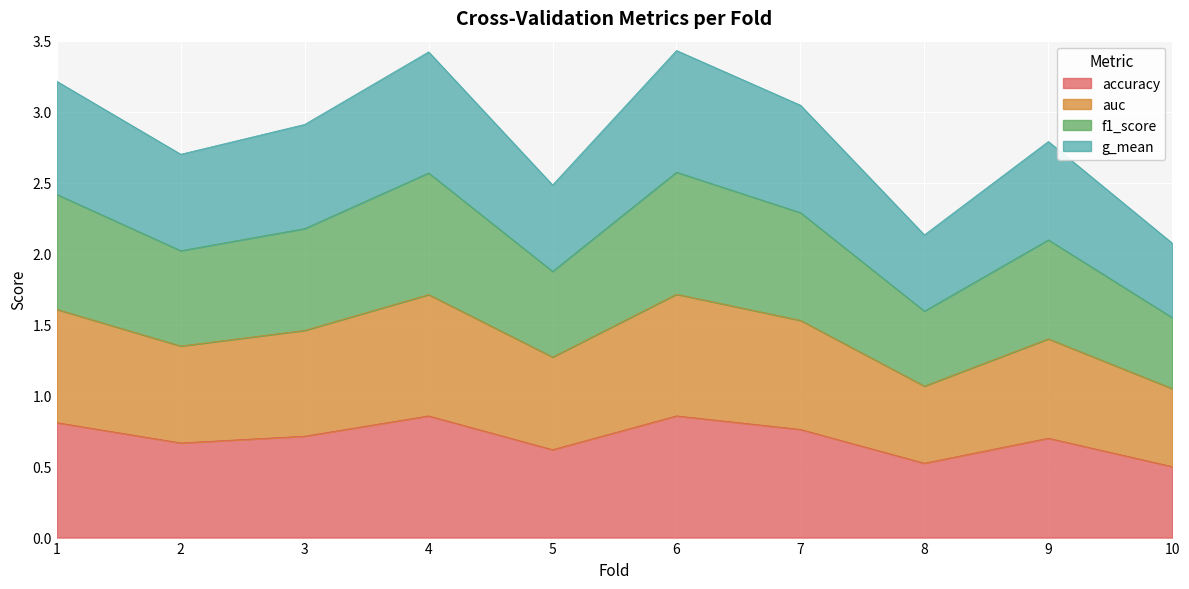

Rank the series by their maximum value, from lowest to highest.

accuracy, auc, g_mean, f1_score